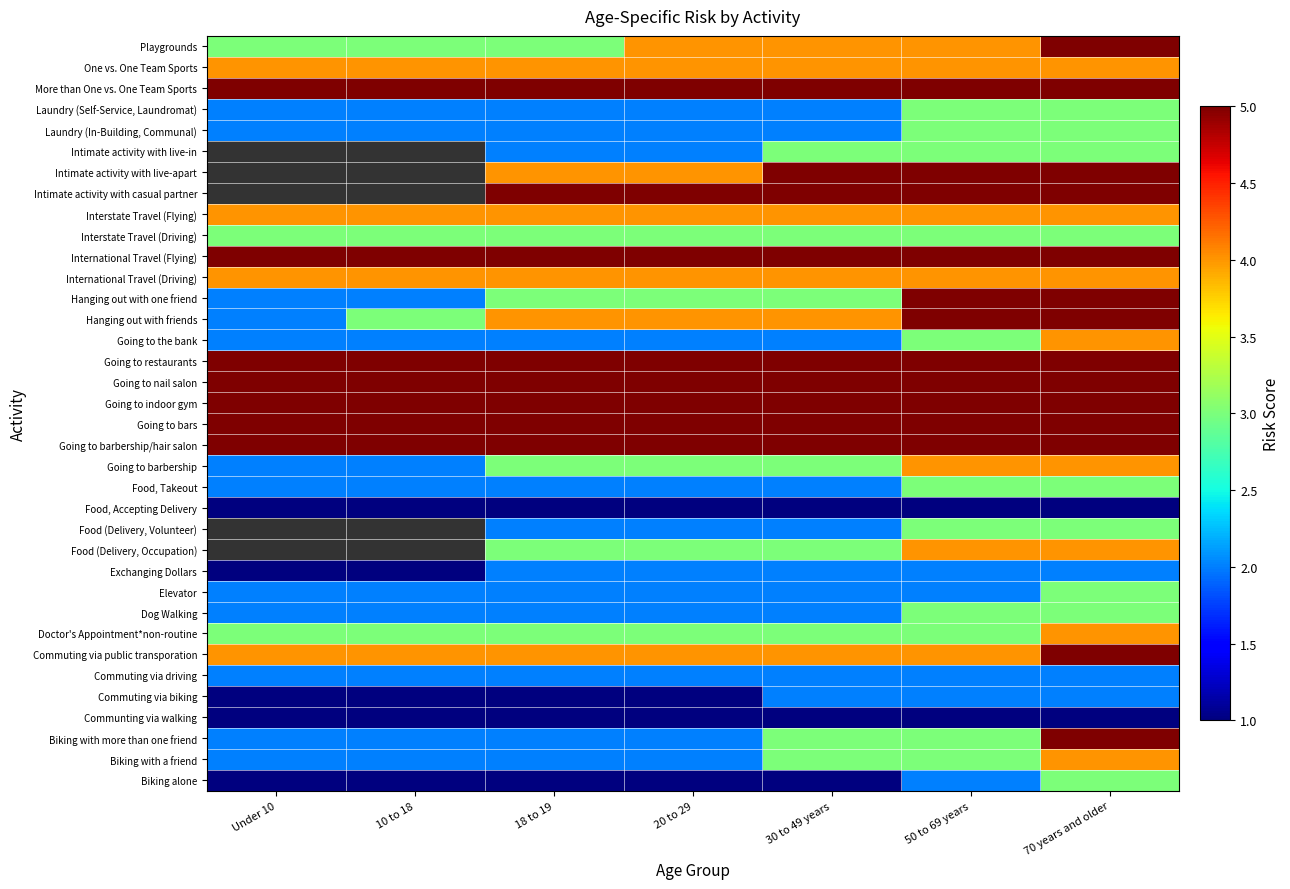

What is the greatest value displayed?

5.0